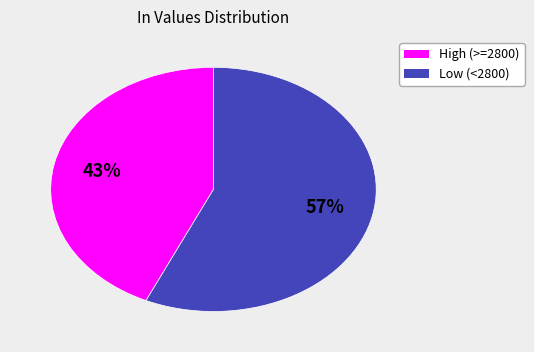

To the nearest percent, what is the difference between the largest and smallest slice percentages?

14%